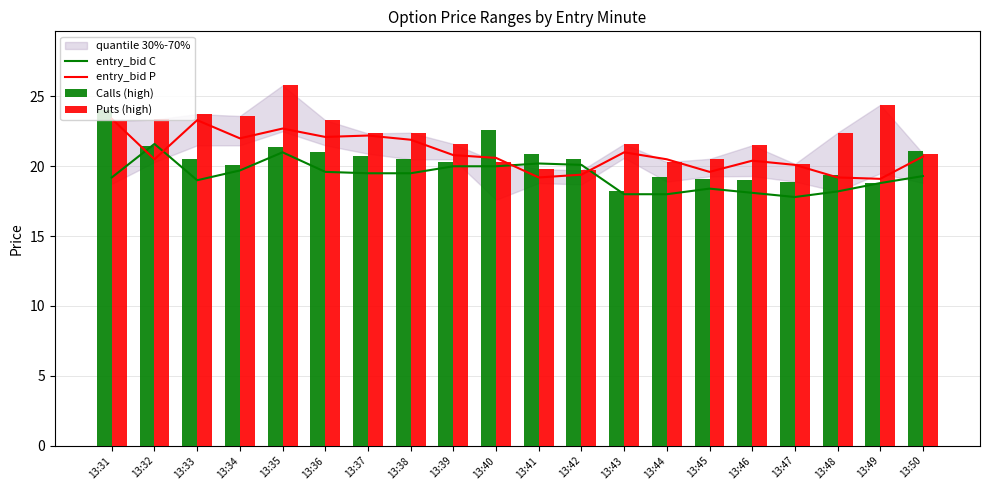

At how many categories does at least one series exceed 19?

20